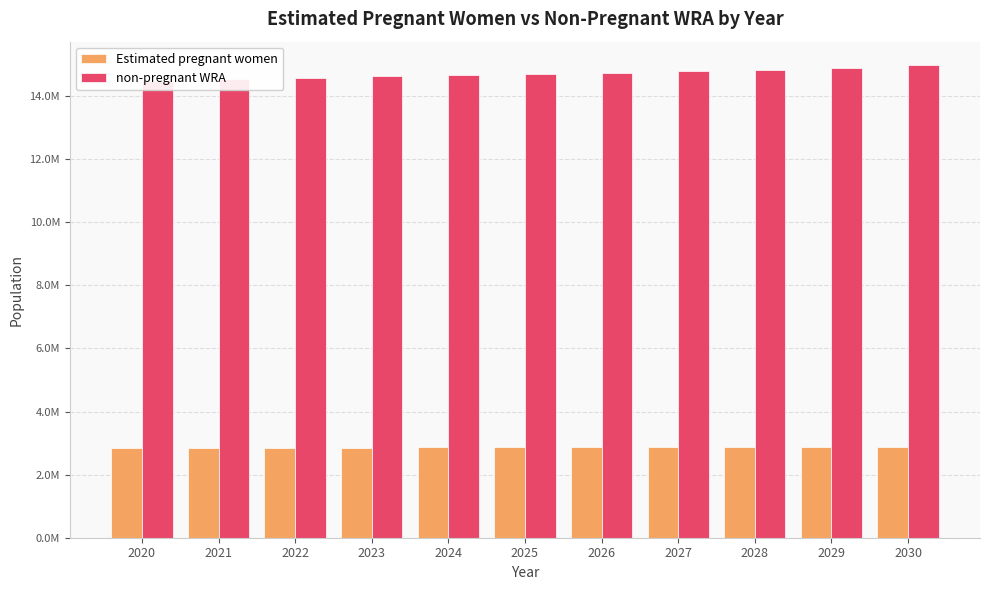

Rank the series at 2020 from highest to lowest value.

non-pregnant WRA, Estimated pregnant women